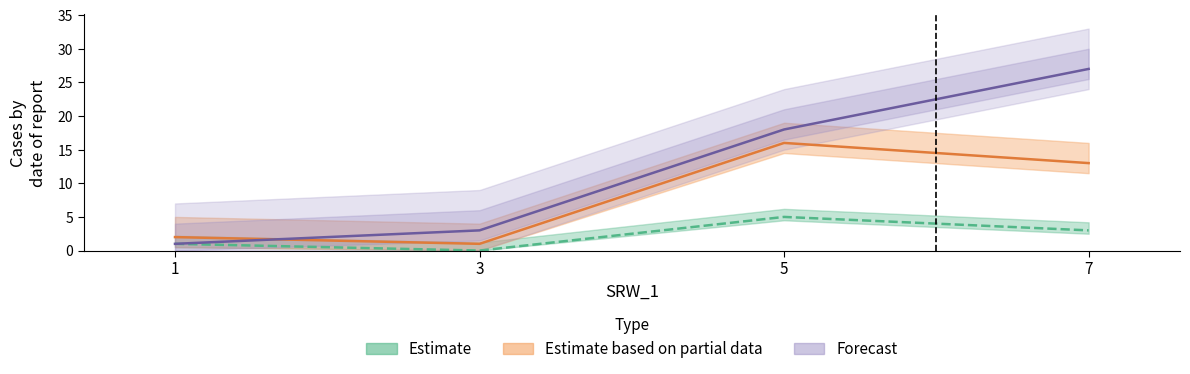

What is the total value across all series at 1?

4